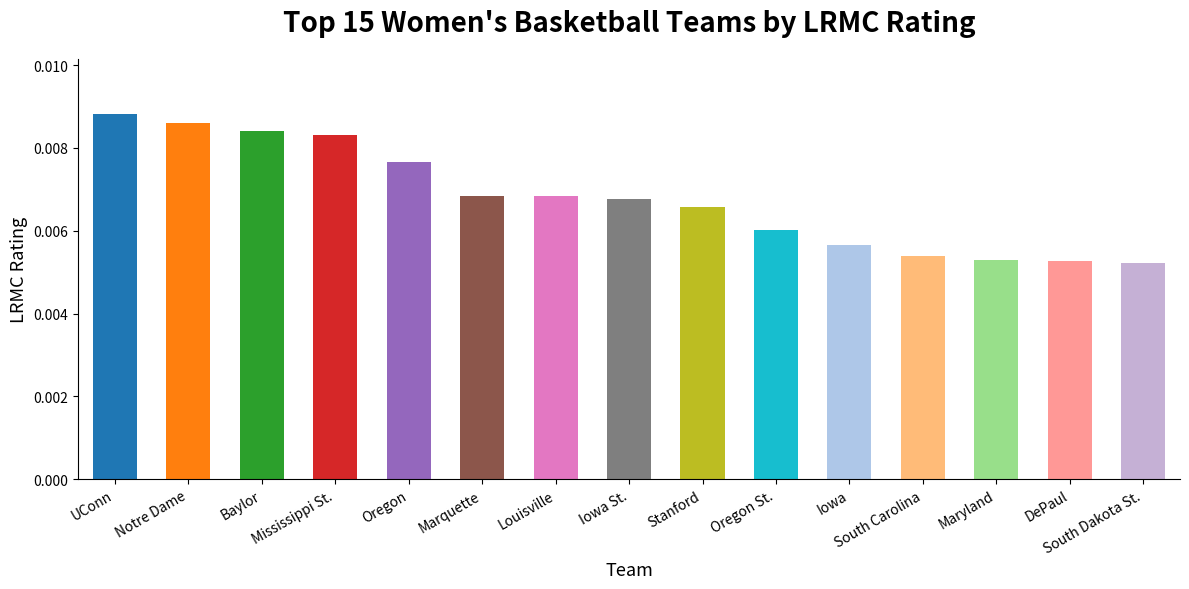

Count the values in the range 0 to 1.

15